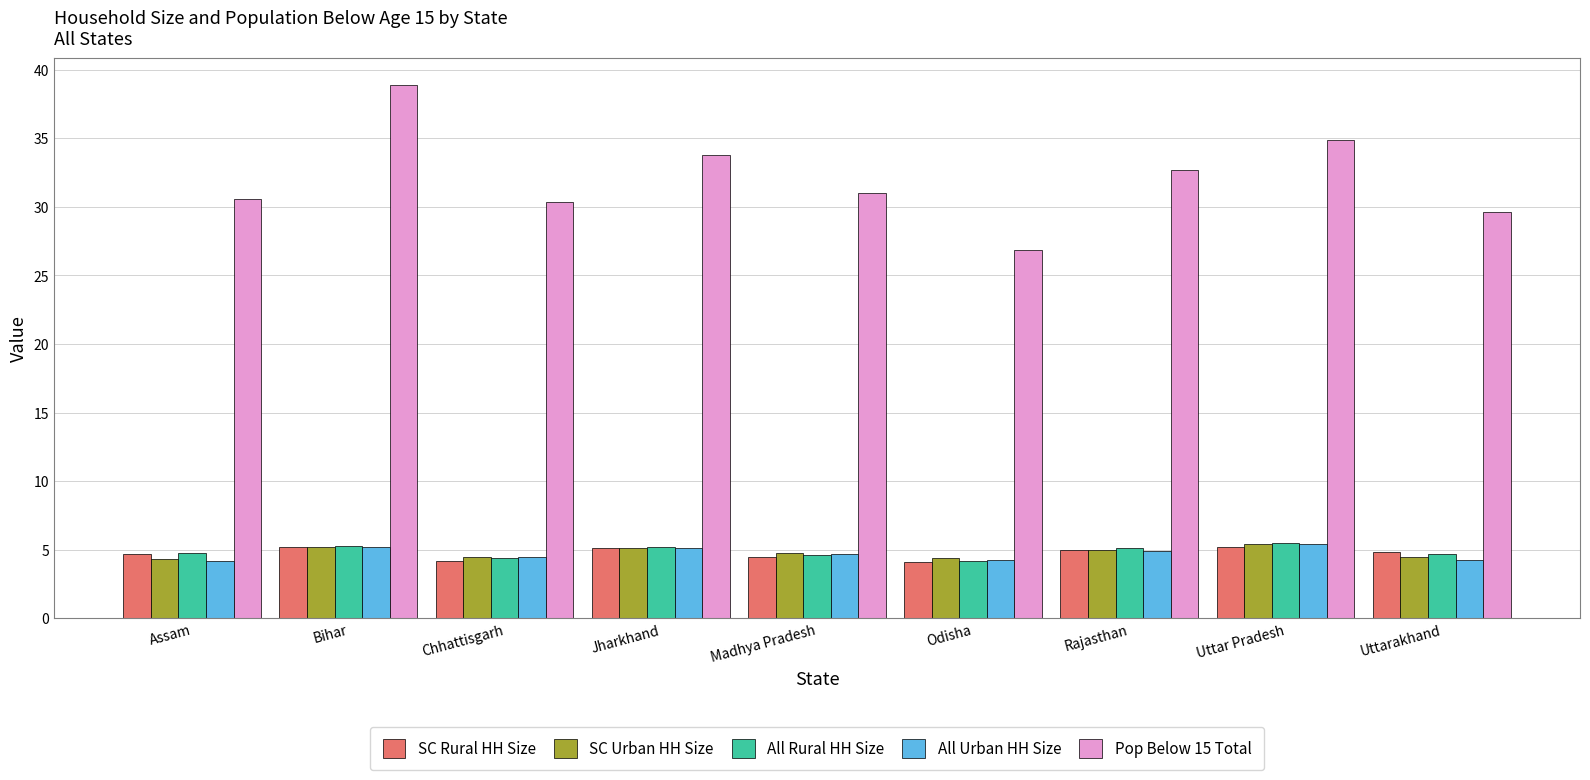

Does the chart contain any negative values?

No